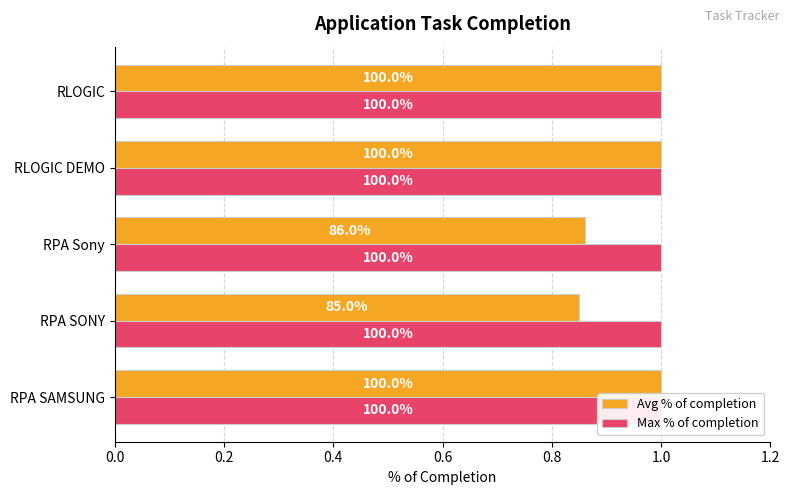

Which series has the widest spread of values?

Avg % of completion